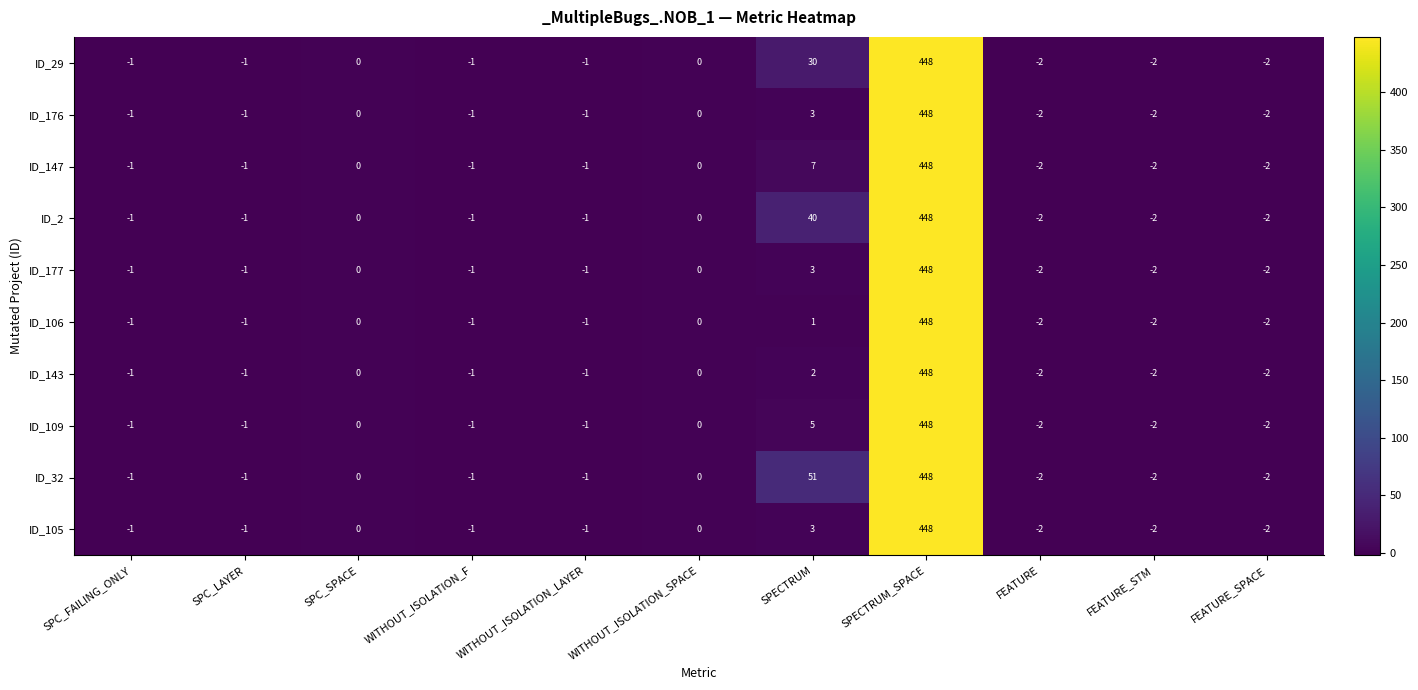

What is the difference between the maximum and minimum values in the ID_32 series?

450